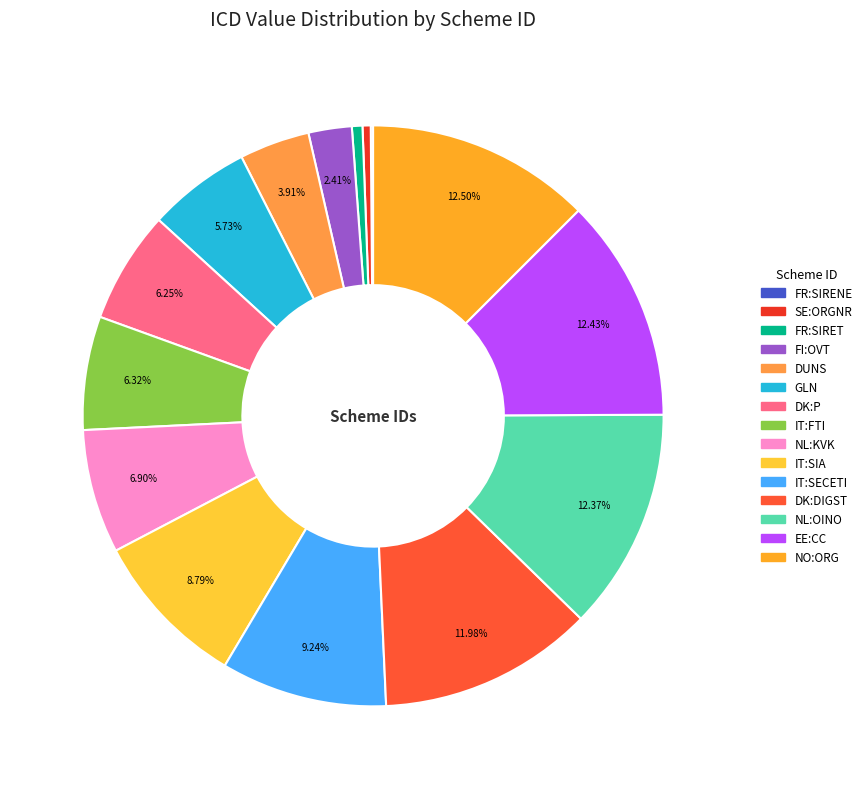

The IT:FTI slice represents 6% of the pie. True or false?

True